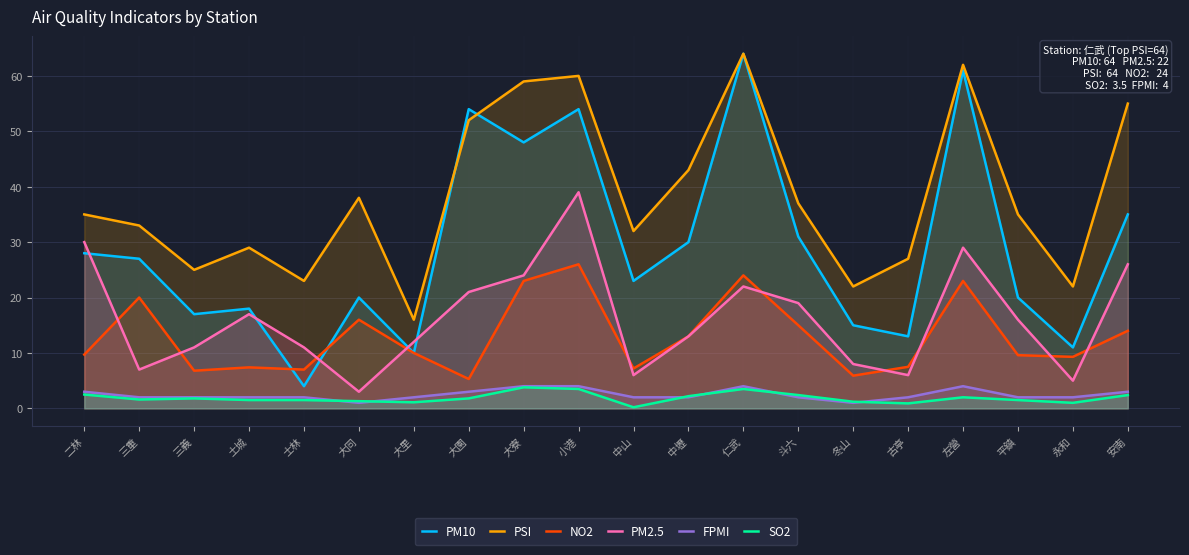

Is it true that PM10 equals 31.9 at 平鎮?

False